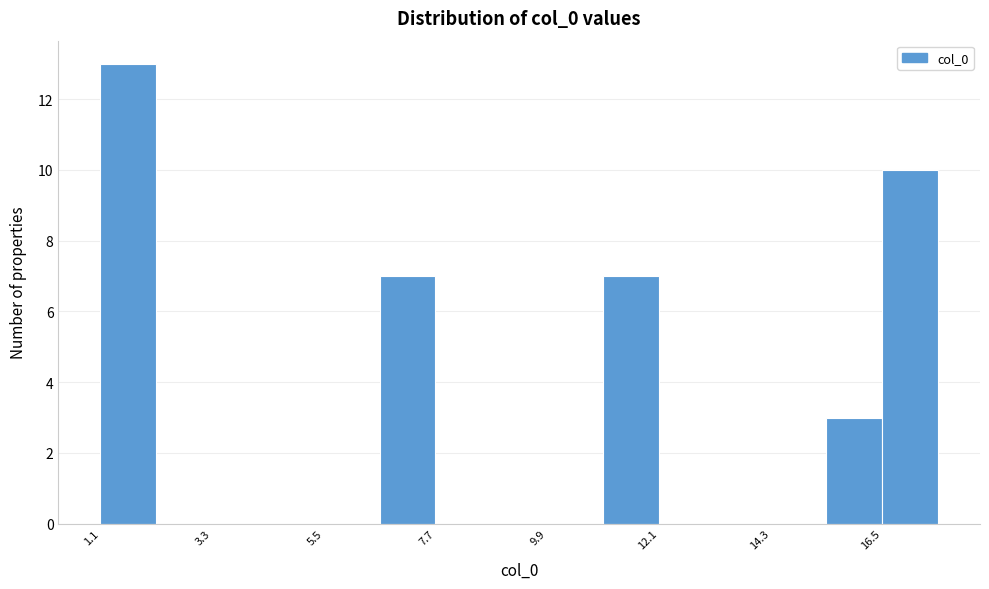

Read against the x-axis, roughly where is the centre of the tallest bar?

1.5